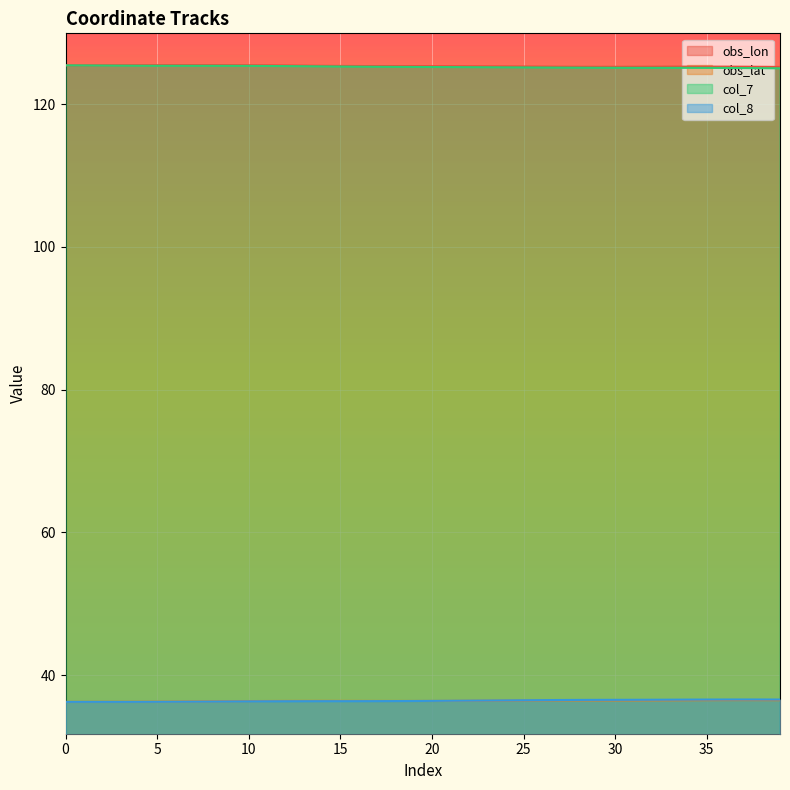

Between 10 and 19, which is larger?

10